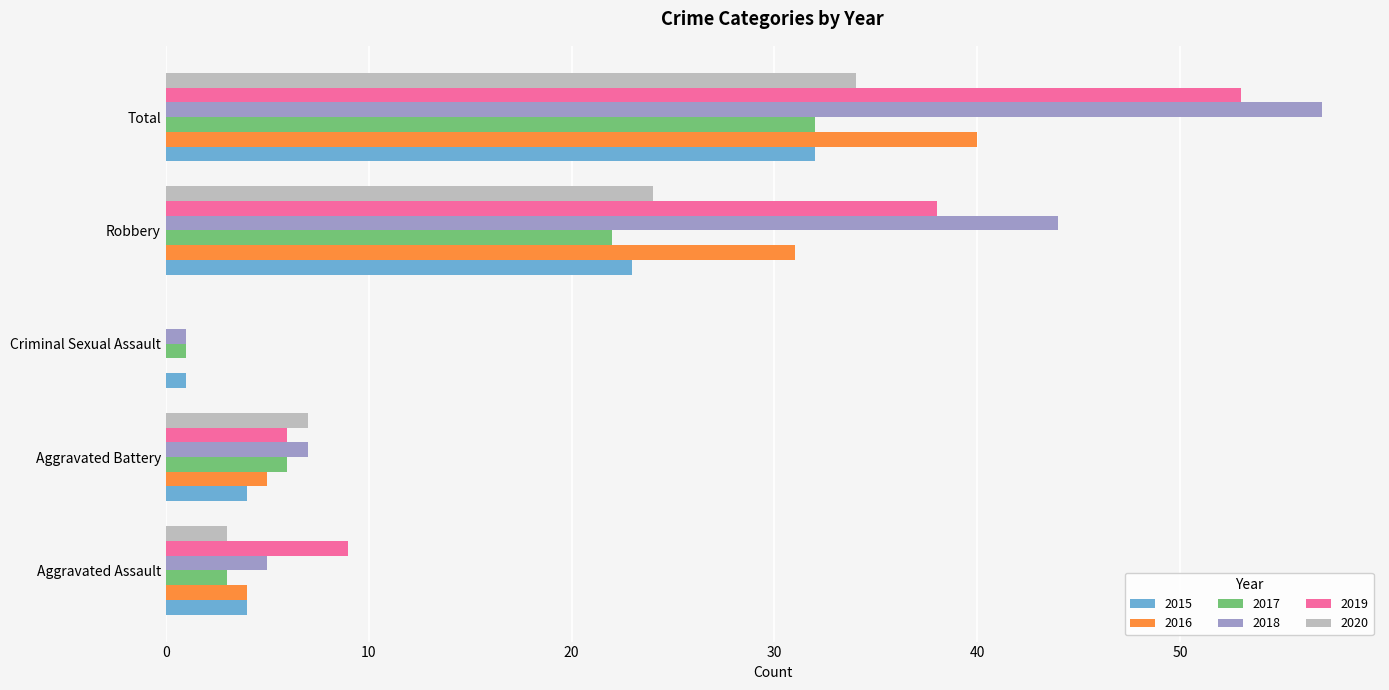

What is the average value of the 2016 series?

16